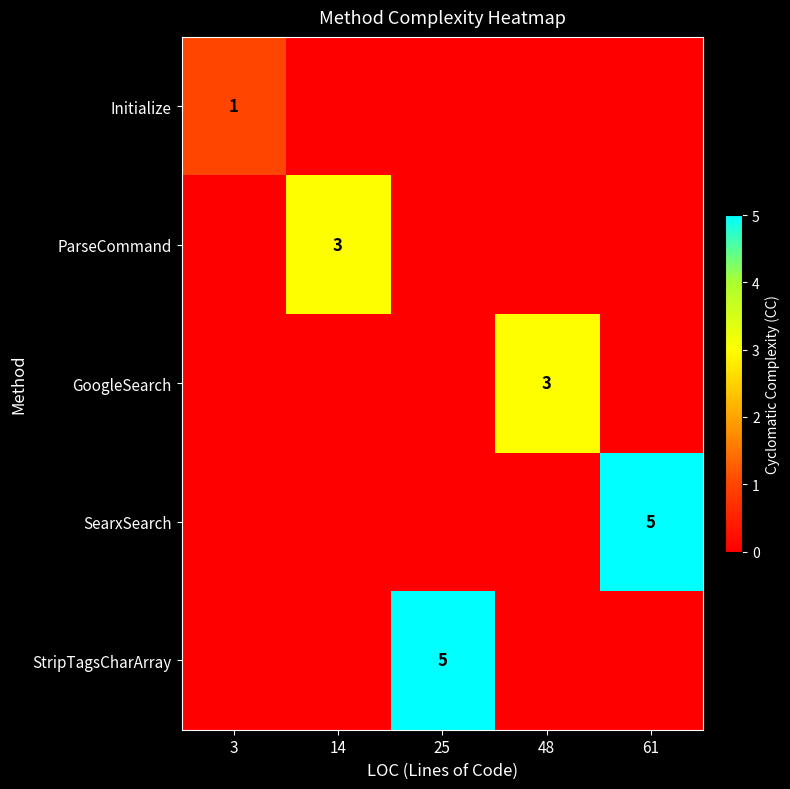

The value of ParseCommand at 14 is 3. True or false?

True